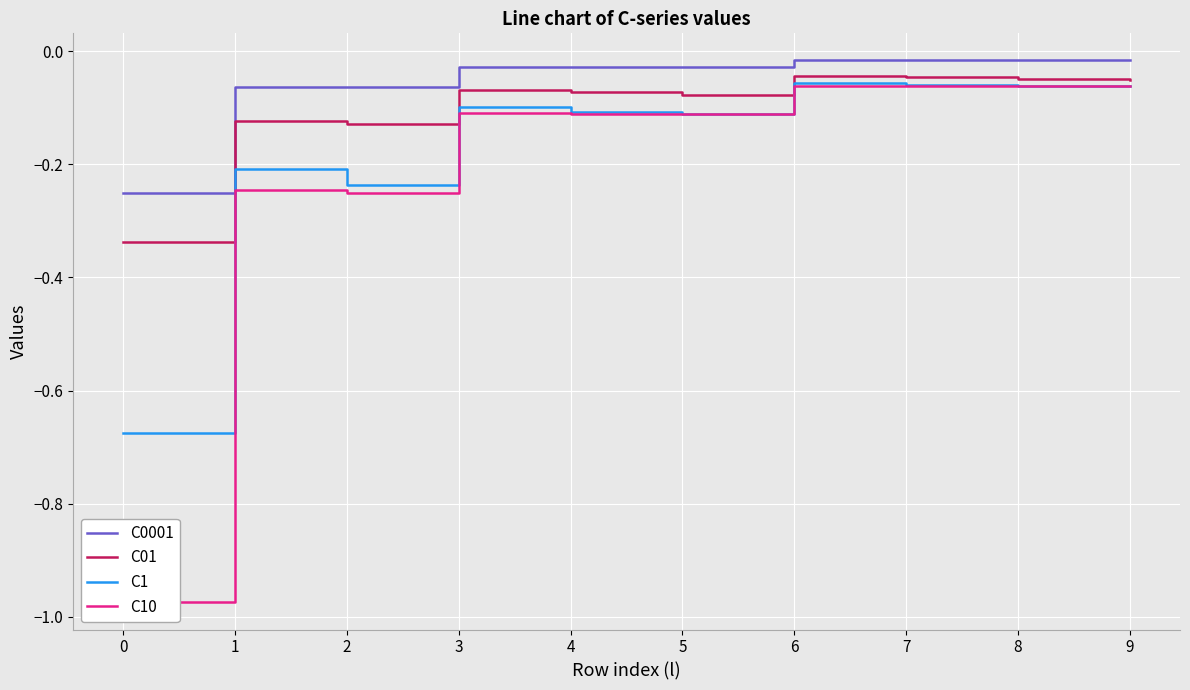

True or false: C01 and C0001 cross at least once.

False